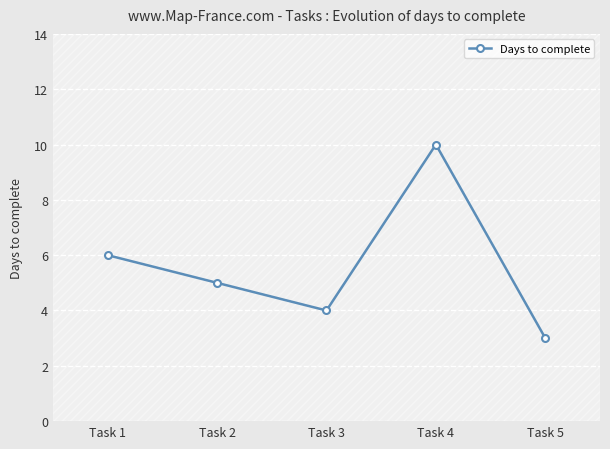

List the labels in order of value, largest first.

Task 4, Task 1, Task 2, Task 3, Task 5